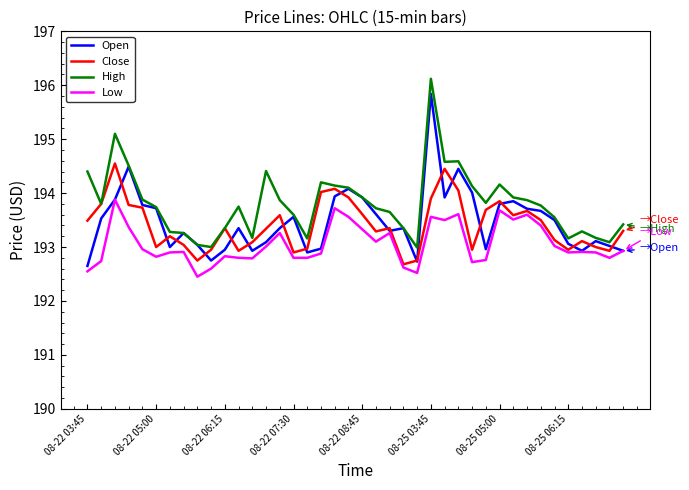

List the series in order of their peak value, highest first.

High, Open, Close, Low